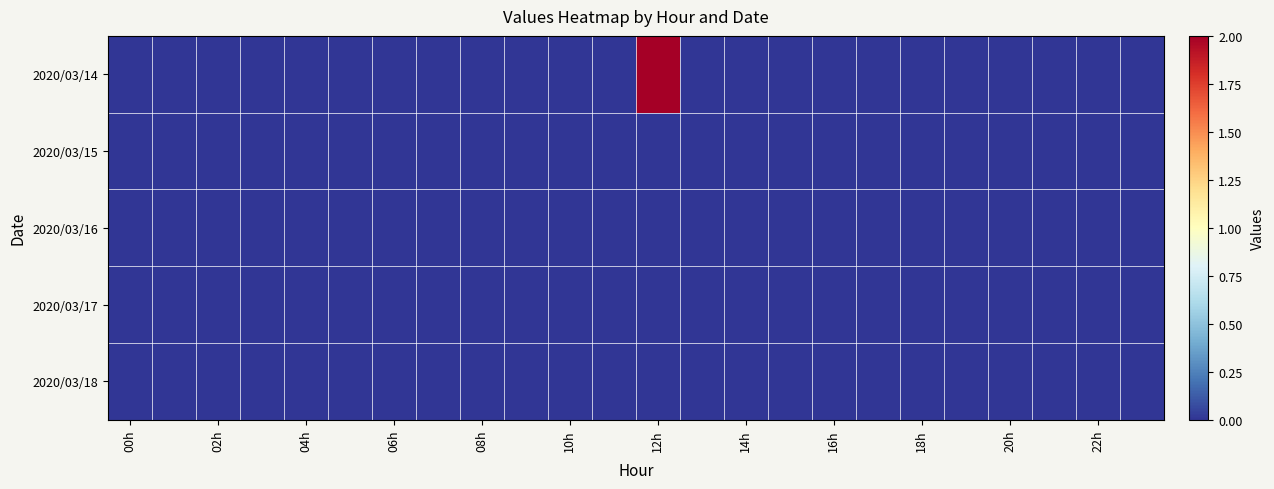

List the series in order of their peak value, lowest first.

2020/03/15, 2020/03/16, 2020/03/17, 2020/03/18, 2020/03/14